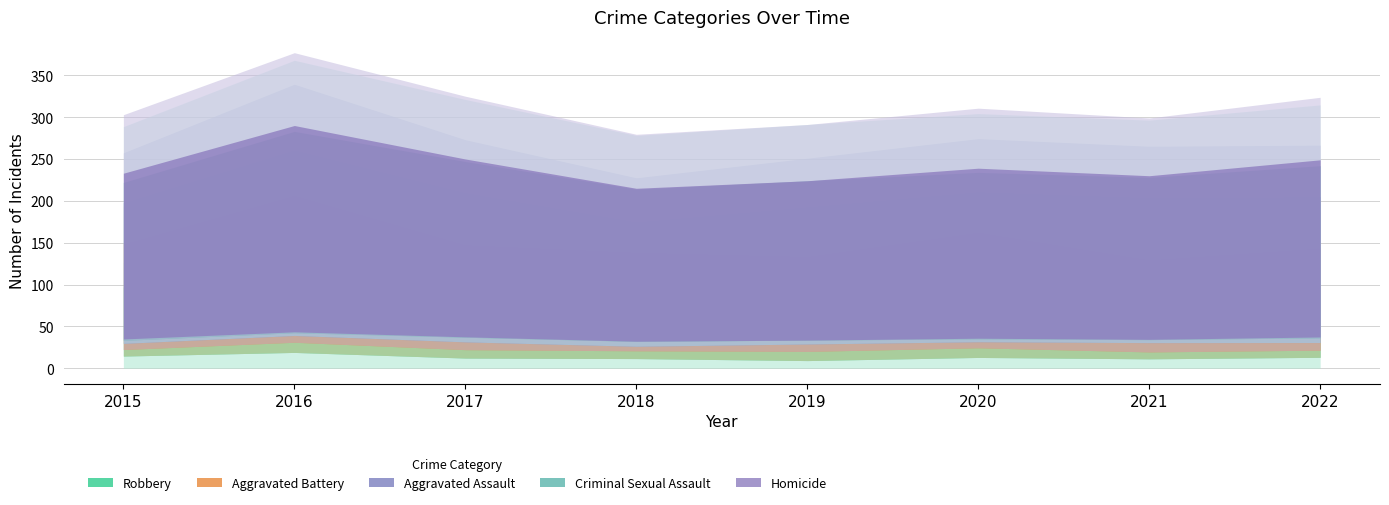

List the labels in order of Aggravated Assault value, largest first.

2021, 2017, 2022, 2019, 2016, 2015, 2020, 2018